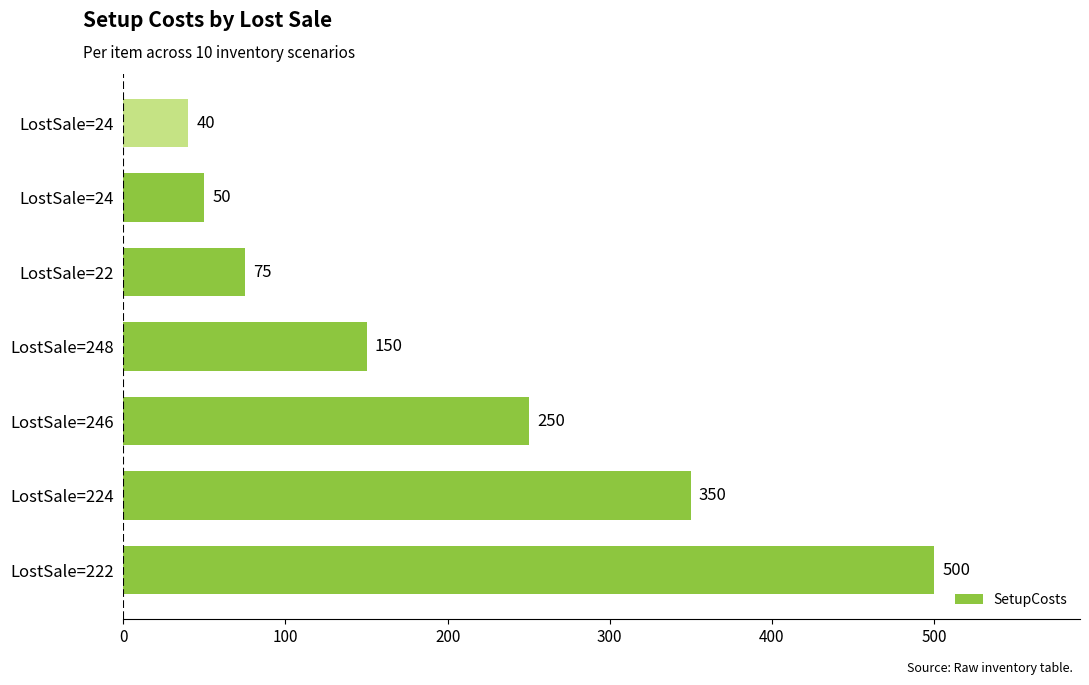

Does the chart contain stacked bars?

No